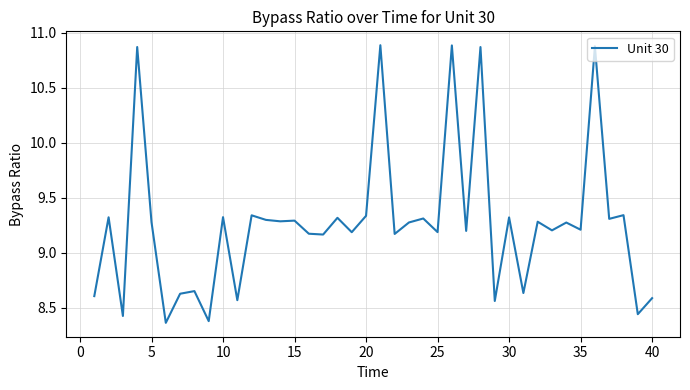

What is the difference between the maximum and minimum values?

2.5